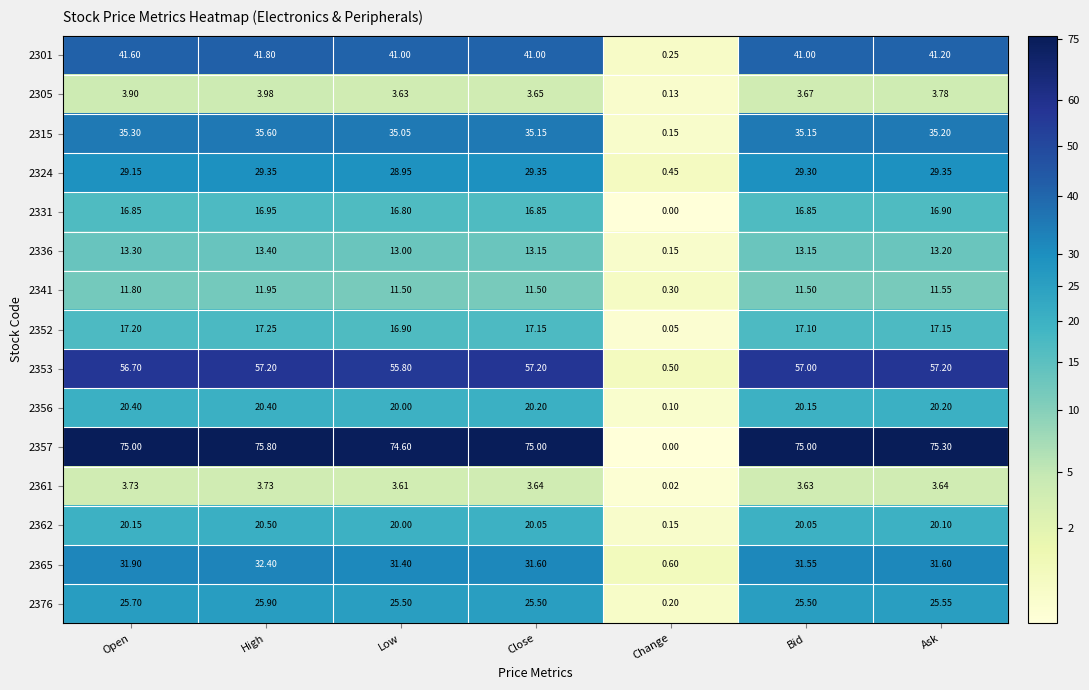

Where does the 2352 series first go above 17?

Open